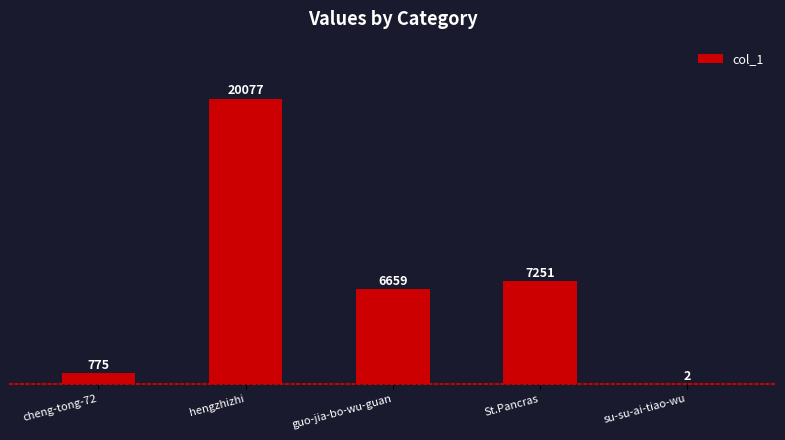

What is the sum of the values at hengzhizhi and guo-jia-bo-wu-guan?

26736